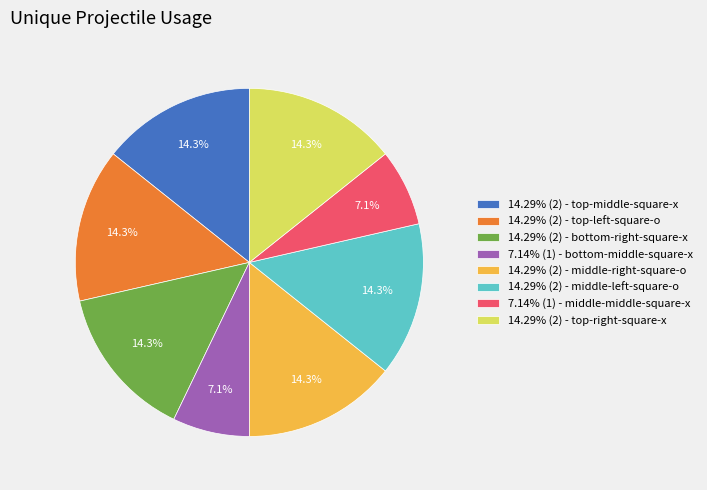

Does any single category account for the majority?

No